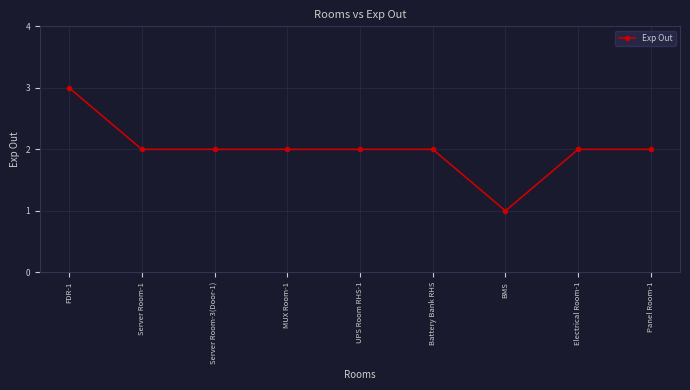

Approximately how many times larger is the value at Electrical Room-1 compared to Server Room-3(Door-1)?

1.0